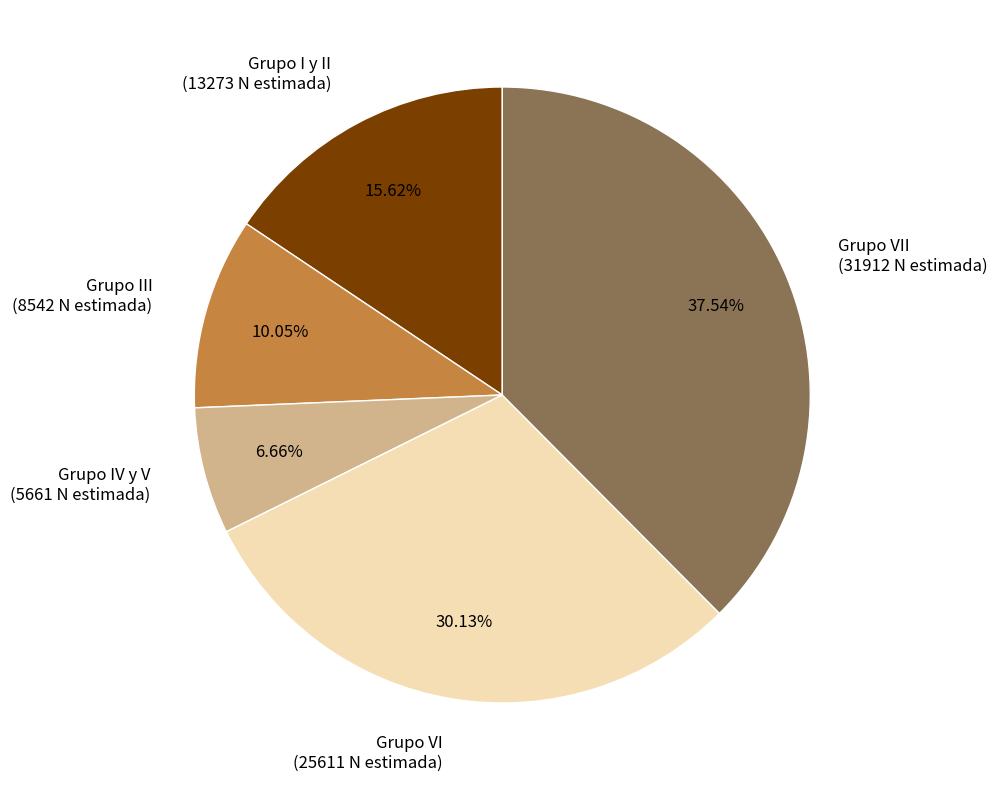

Does any single category account for the majority?

No